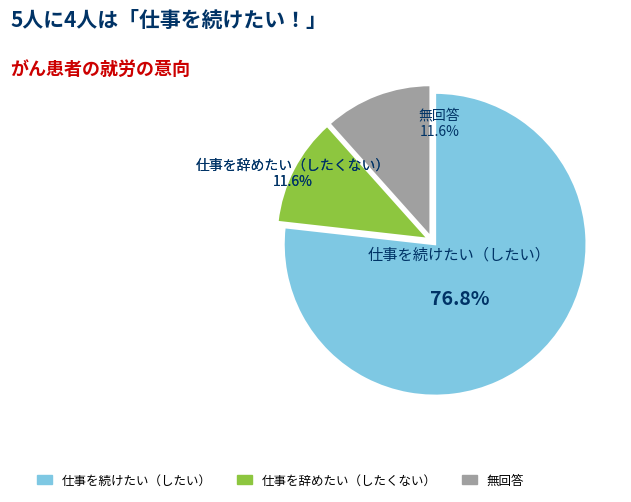

The 89 slice represents 1% of the pie. True or false?

False